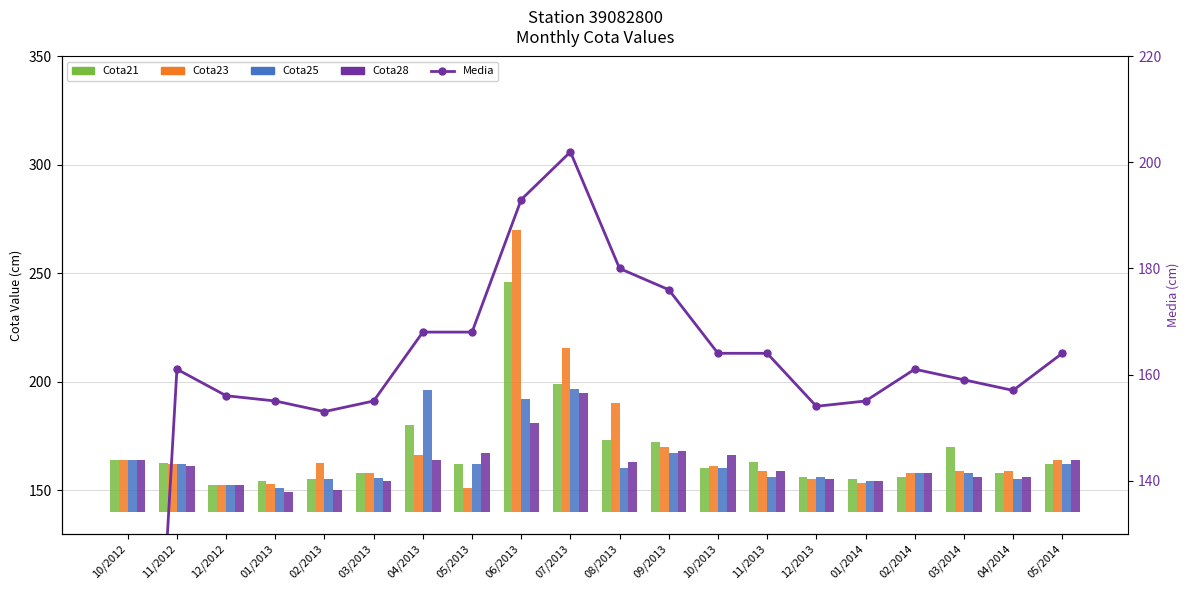

What is the difference between the Media values at 08/2013 and 12/2012?

24.0